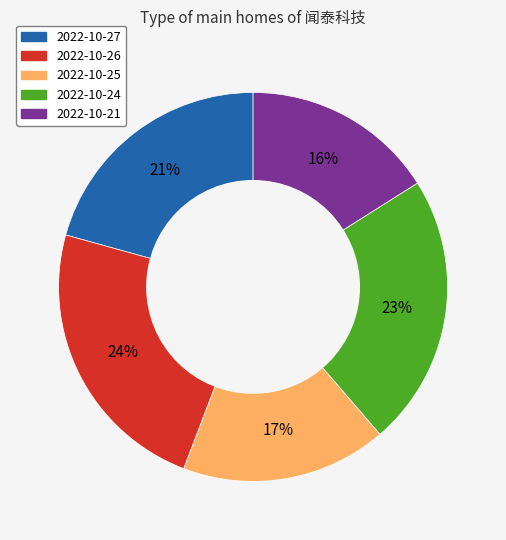

Which category has the smallest portion of the pie?

2022-10-21